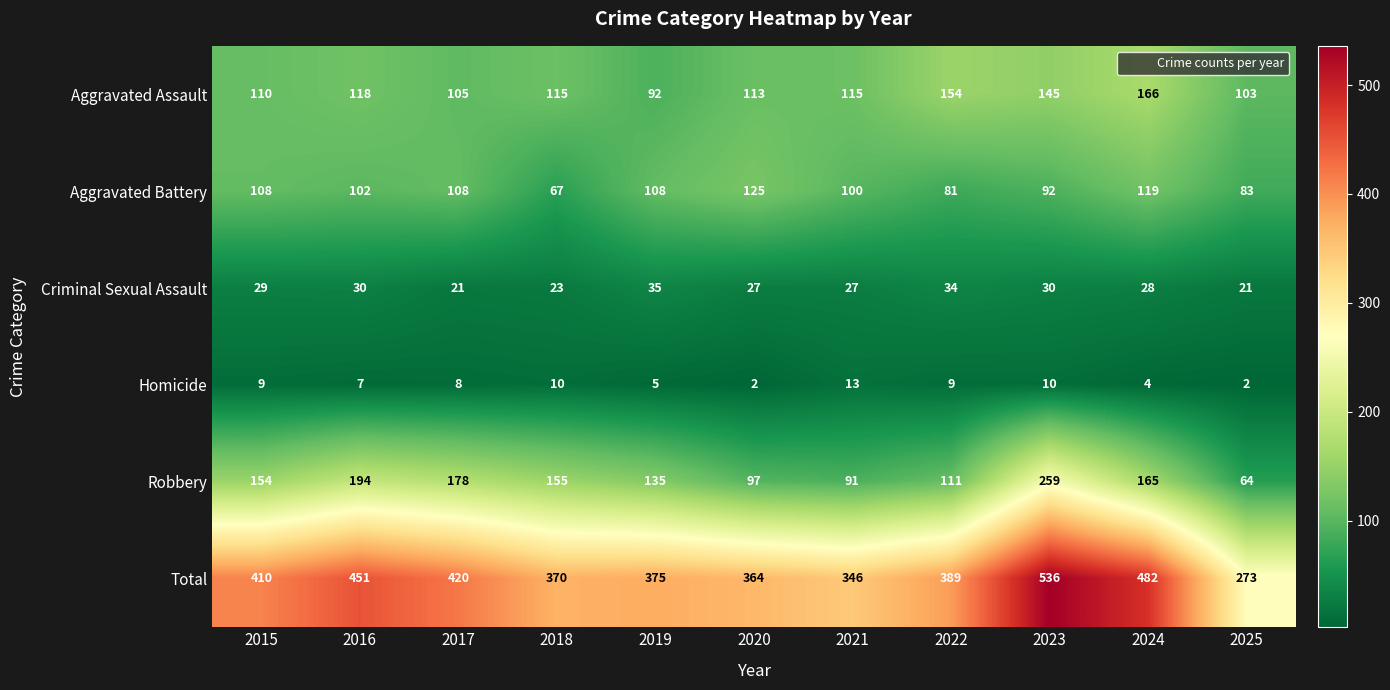

At 2018, list the series in order from smallest to largest.

Homicide, Criminal Sexual Assault, Aggravated Battery, Aggravated Assault, Robbery, Total